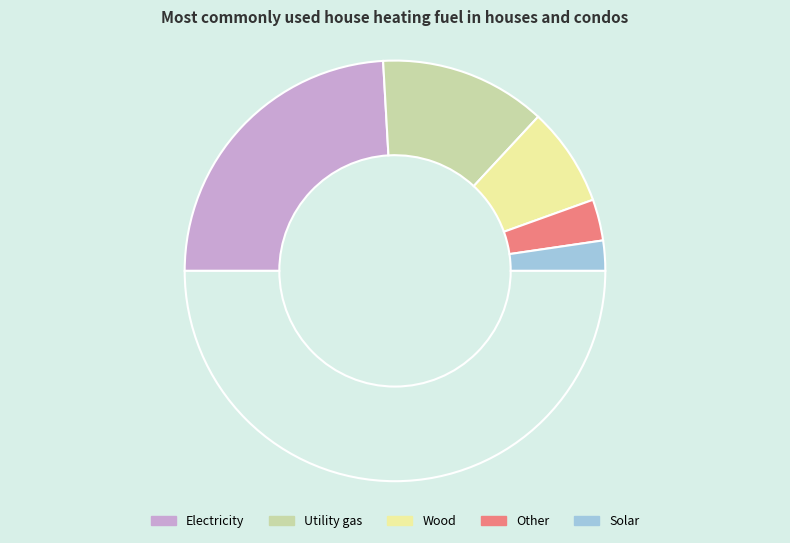

How many slices are in this pie chart?

6